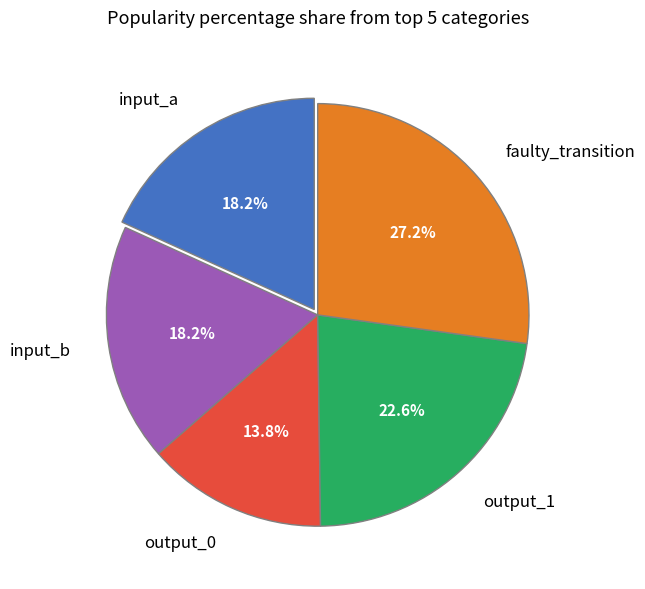

Is the sum of output_1 and input_a greater than half?

No